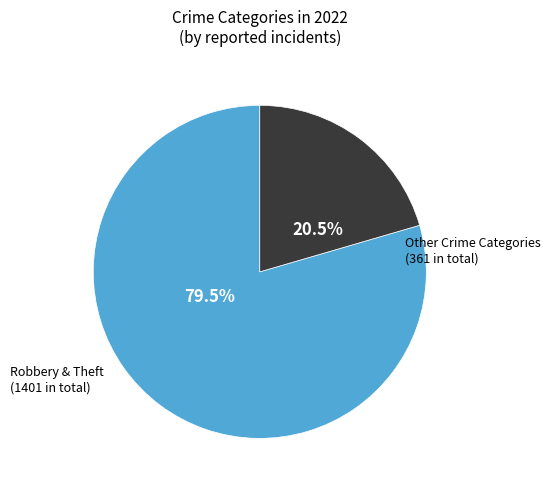

Is there a majority slice in this chart?

Yes